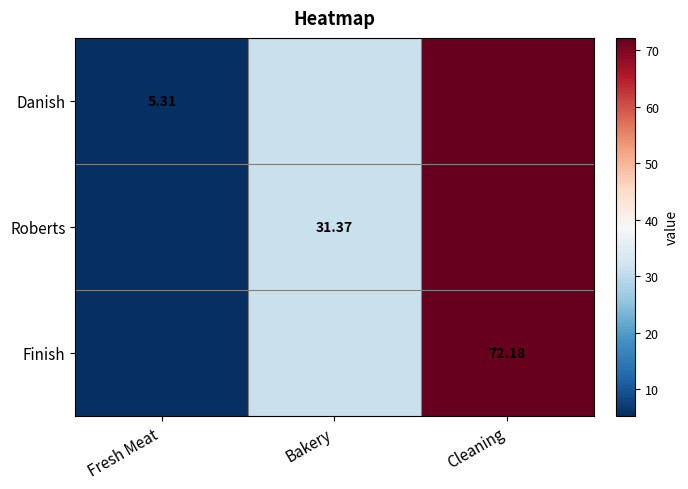

At which category is the sum across all series the highest?

Cleaning